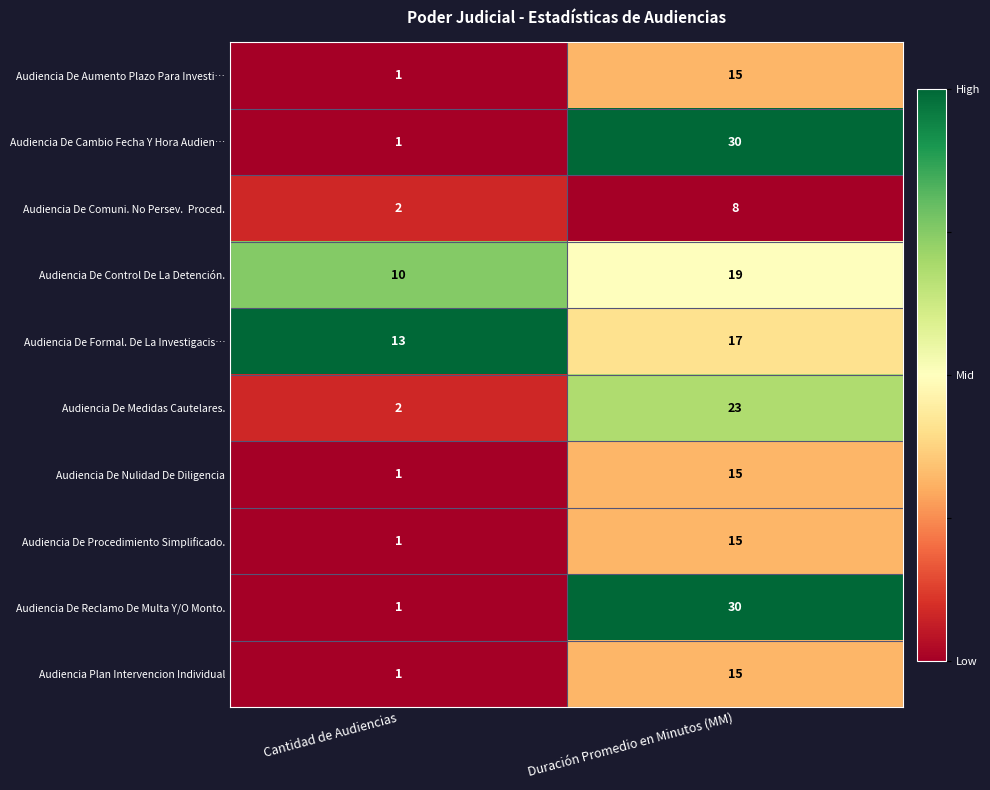

Which label corresponds to the largest value in the chart?

Duración Promedio en Minutos (MM)